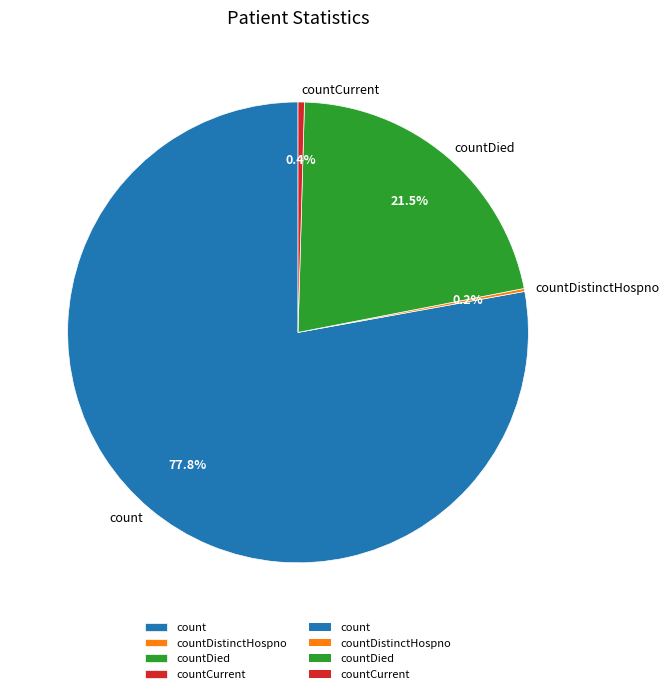

Which slice is the largest?

count